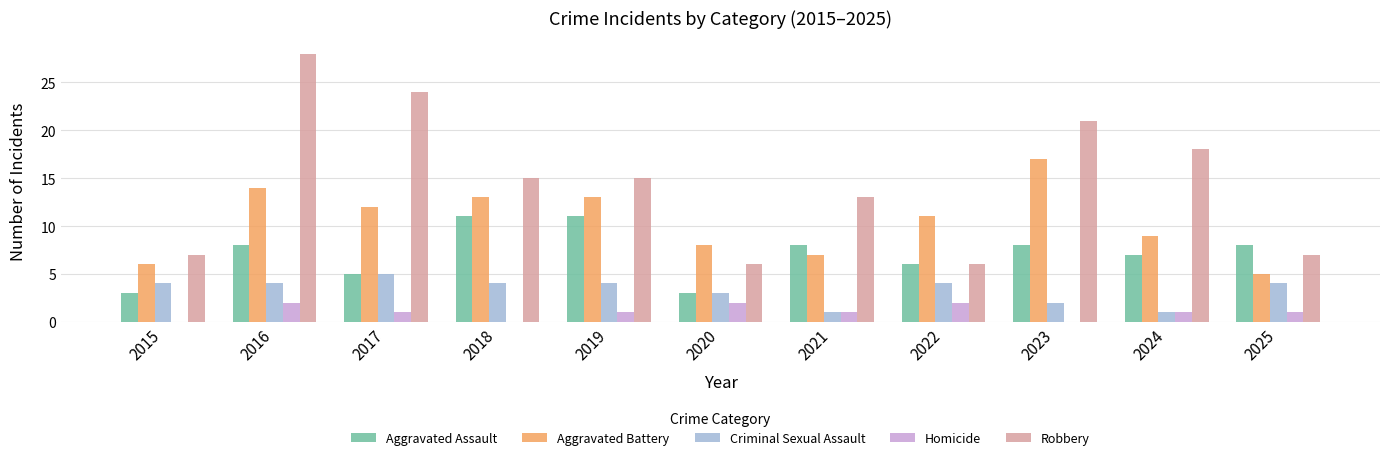

Which category has the highest value across all series?

2016